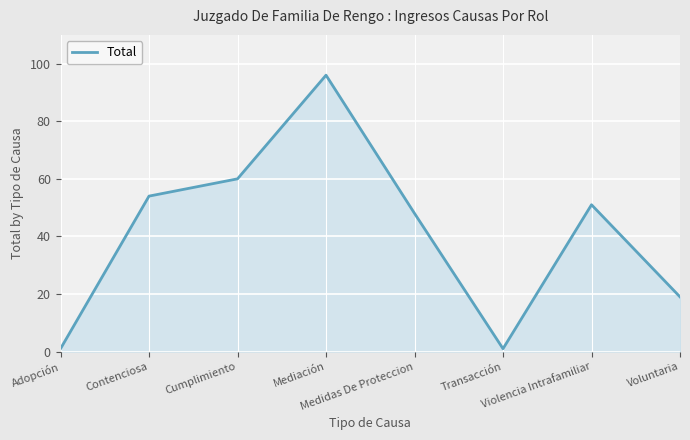

What is the maximum value shown in the chart?

96